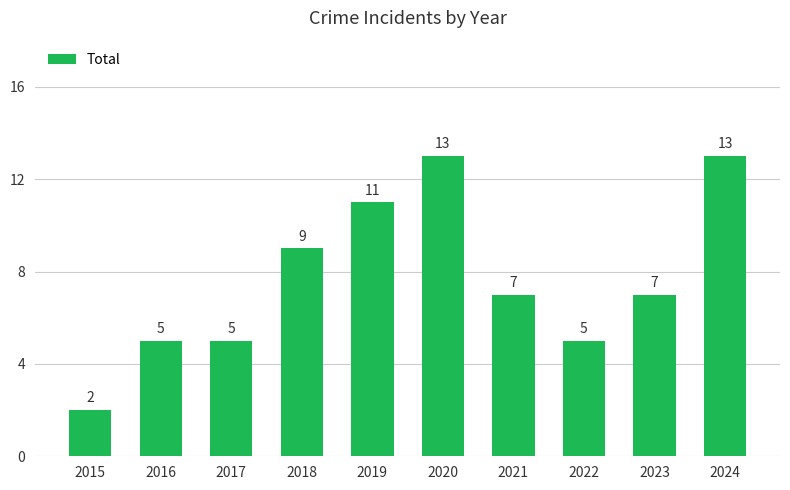

What is the change in value from 2017 to 2021?

+2